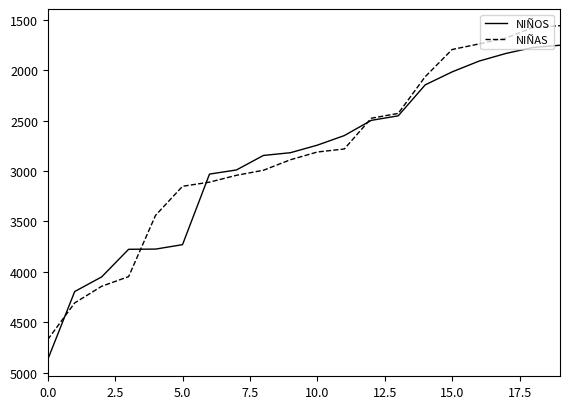

What is the lowest value of the NIÑAS series?

1558